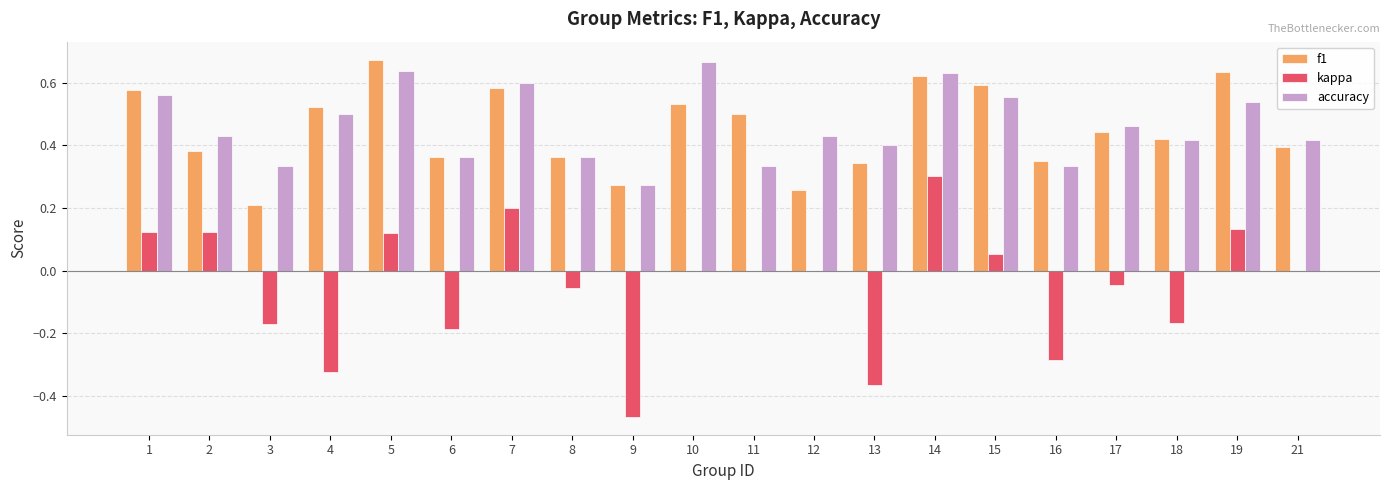

What is the sum of all f1 values?

9.0